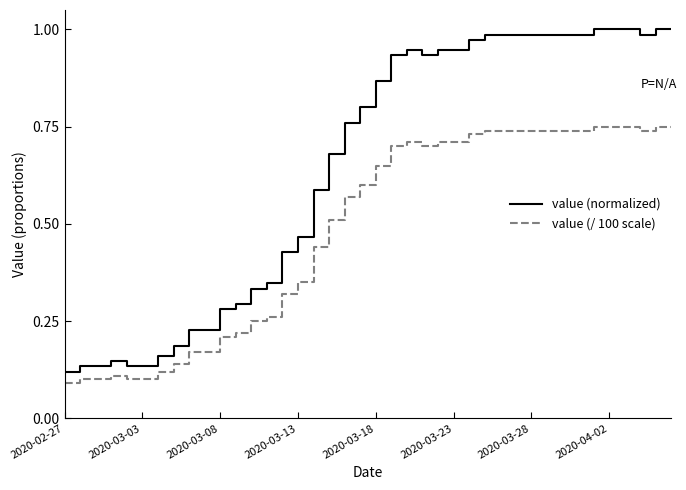

True or false: value (normalized) and value (/ 100 scale) cross at least once.

False